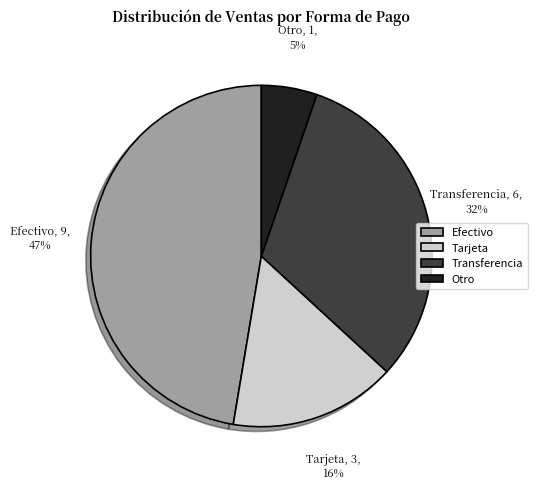

What is the ratio of the value at Otro to the value at Efectivo?

0.1